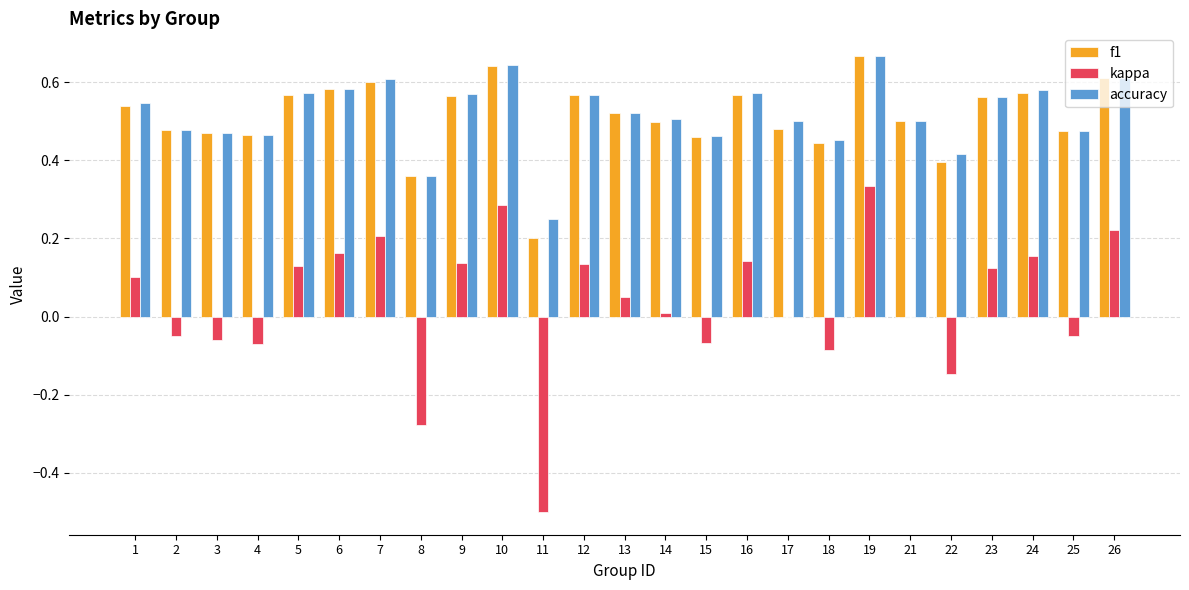

Between 2 and 16, which series saw the biggest shift?

kappa